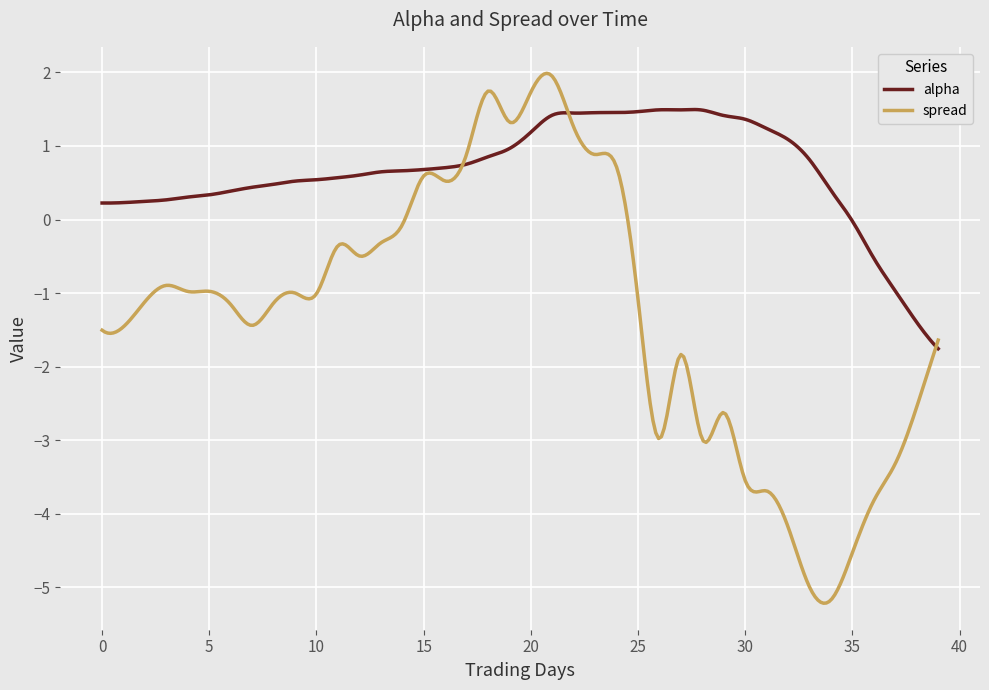

Rank the series by their maximum value, from highest to lowest.

spread, alpha